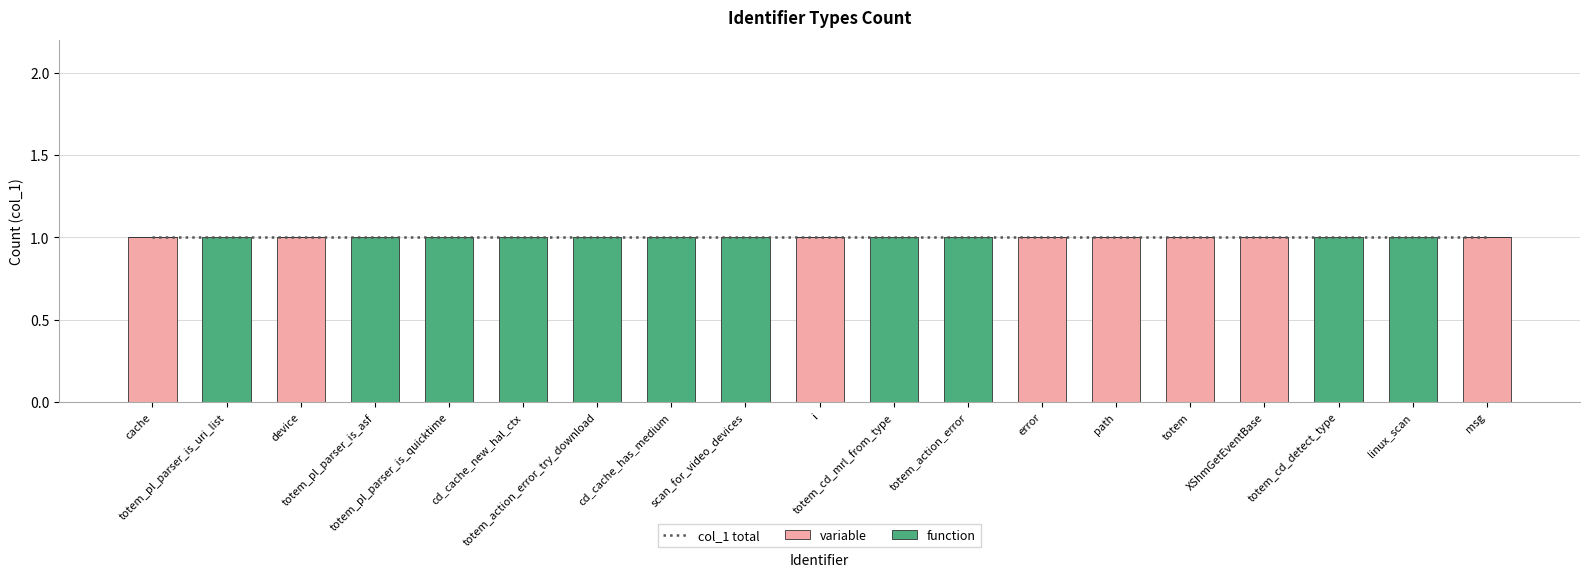

What is the difference between the variable values at totem_cd_detect_type and device?

1